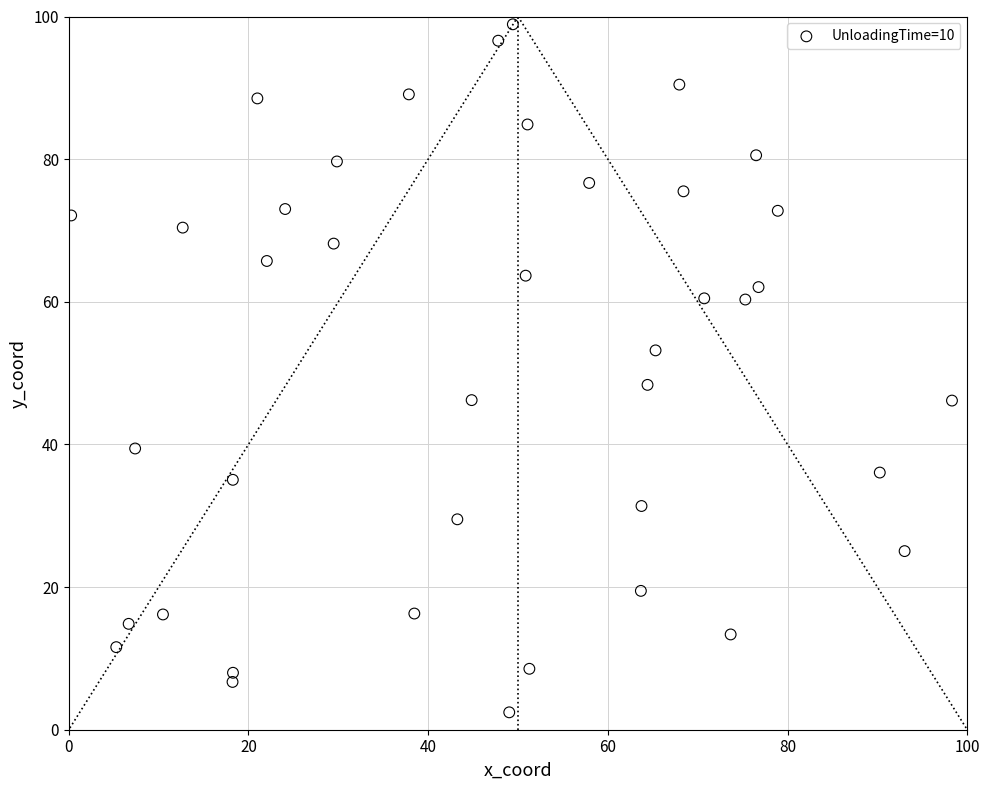

What Y value in the scatter plot is closest to 50?

48.4